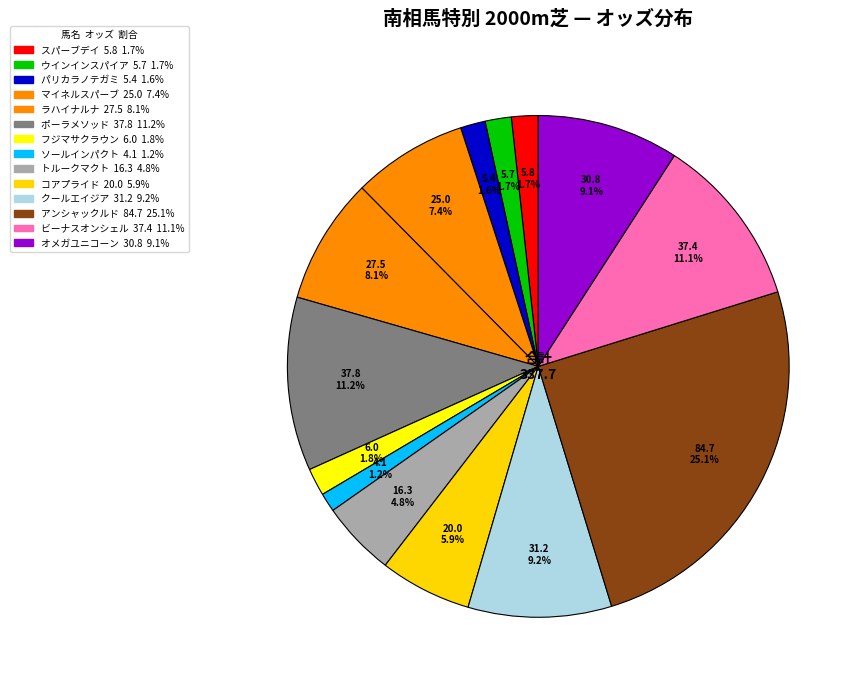

Which category has the smallest portion of the pie?

ソールインパクト